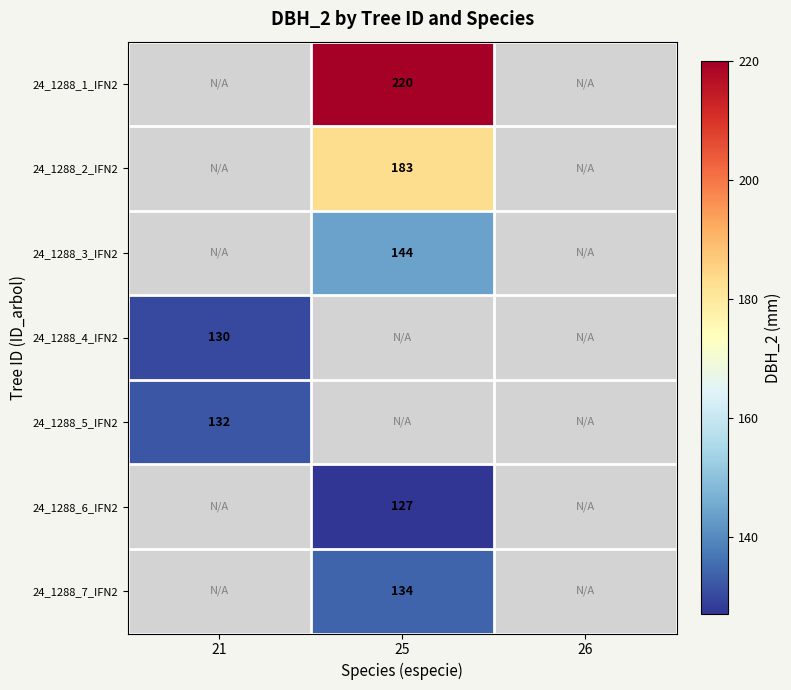

The value of 24_1288_7_IFN2 at 25 is 134. True or false?

True